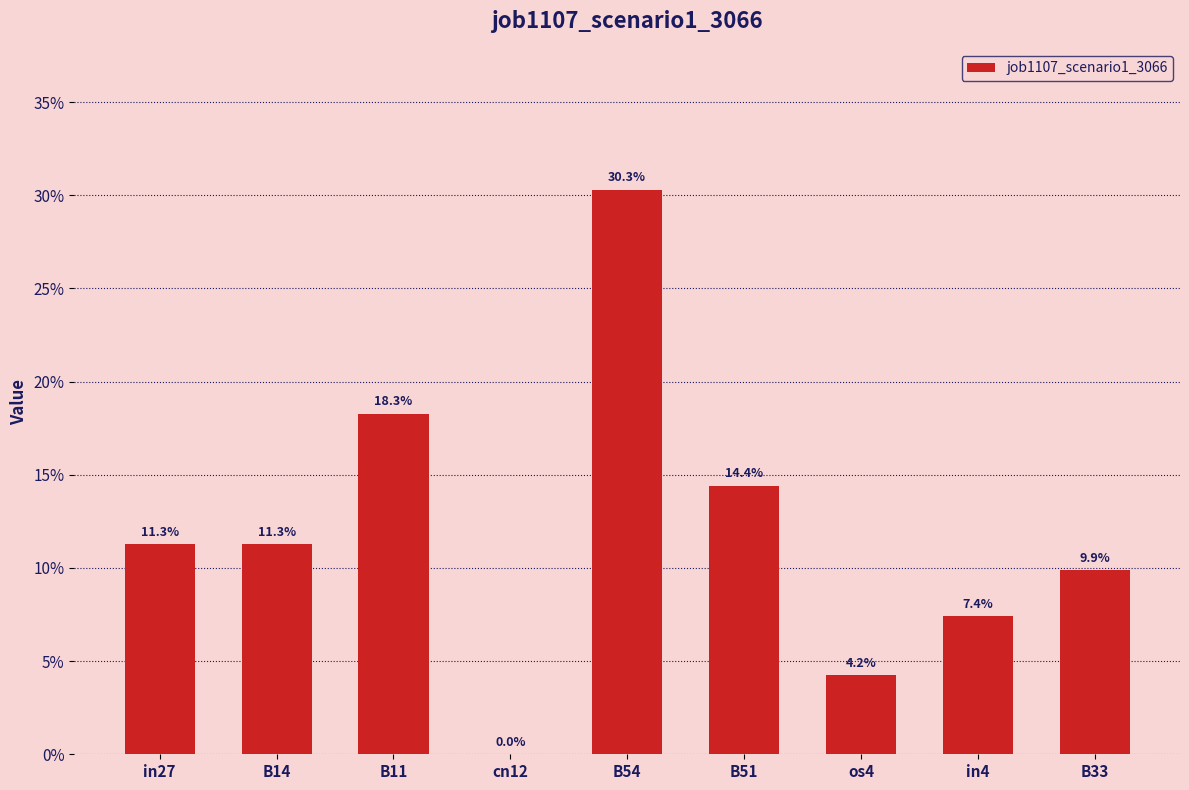

What is the average value?

0.1